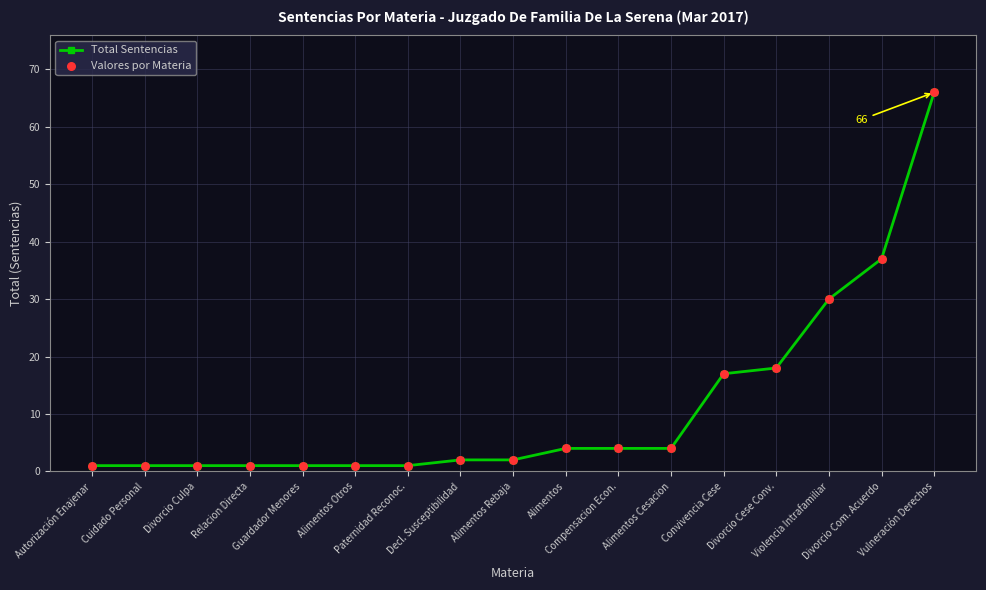

What is the difference between the maximum and minimum values?

65